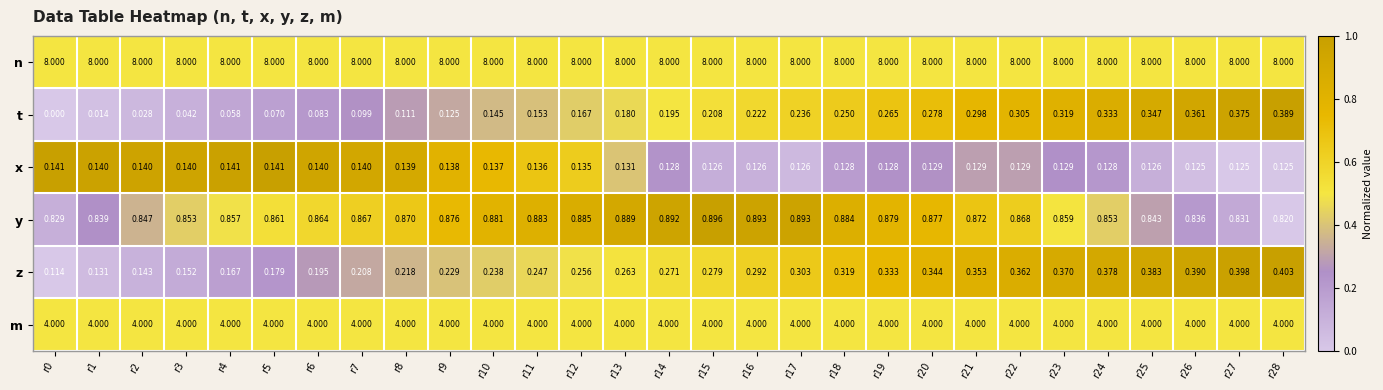

Is the value of y at r24 greater than the value of t at r4?

Yes